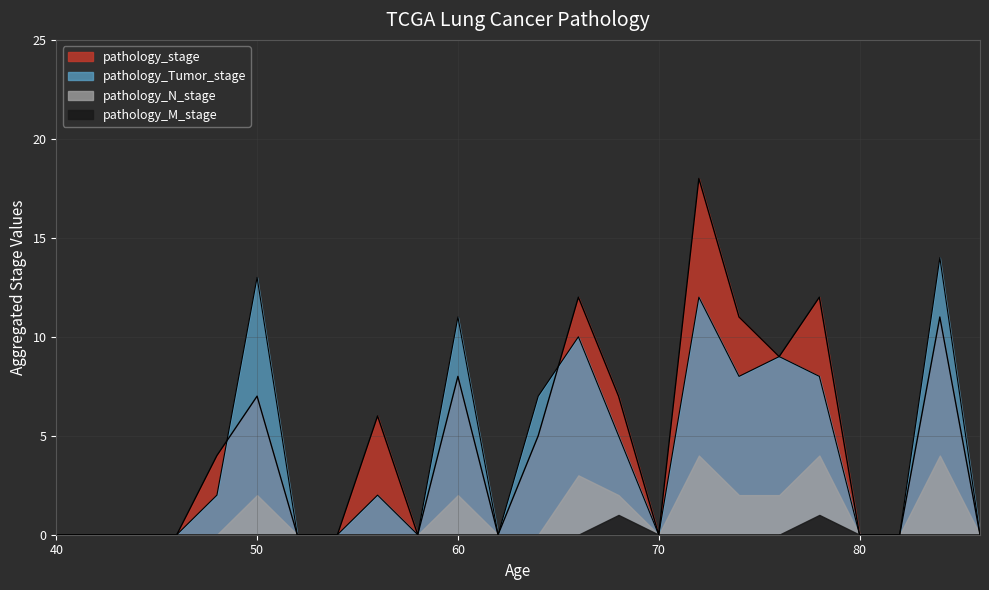

Which label corresponds to the largest value in the chart?

72